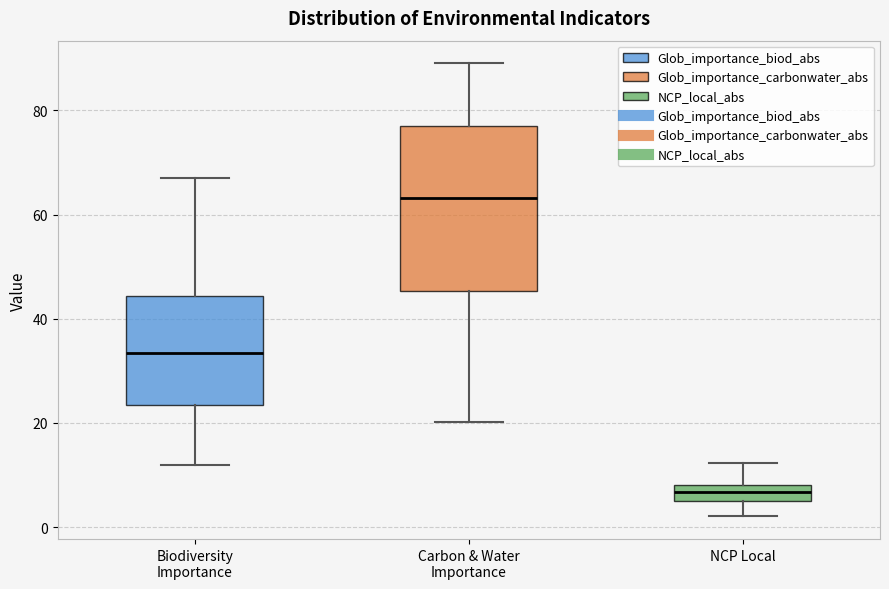

Which box has the lowest median line?

NCP Local